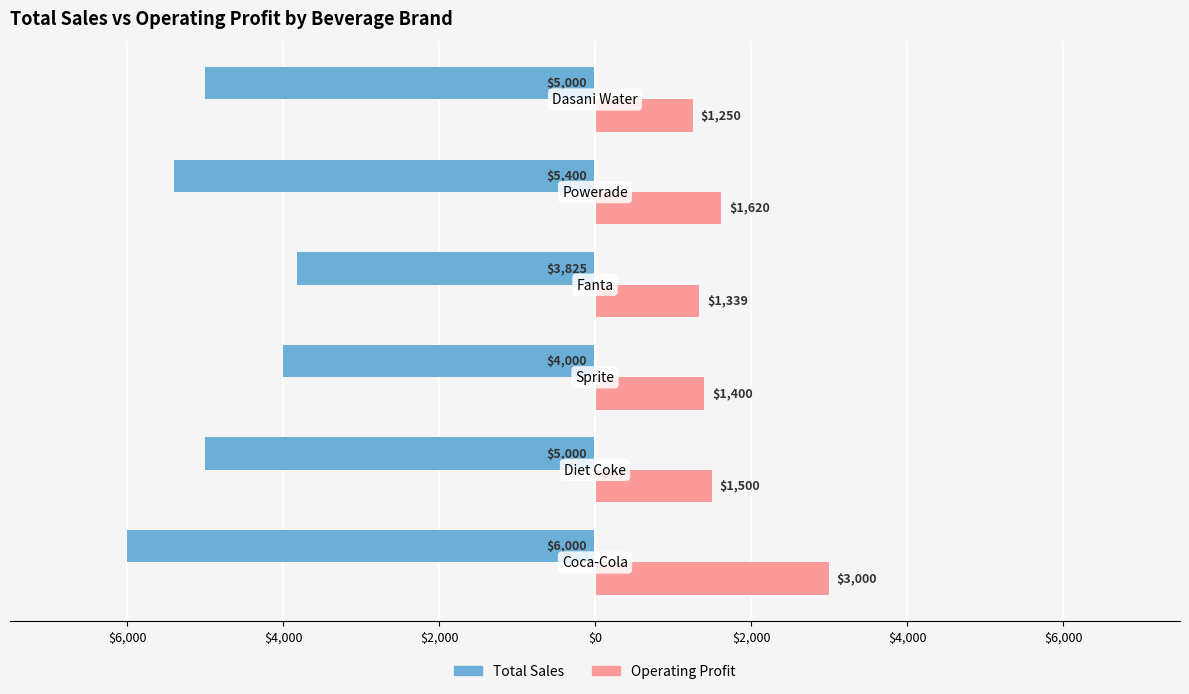

What are all the series names shown in the legend?

Total Sales, Operating Profit